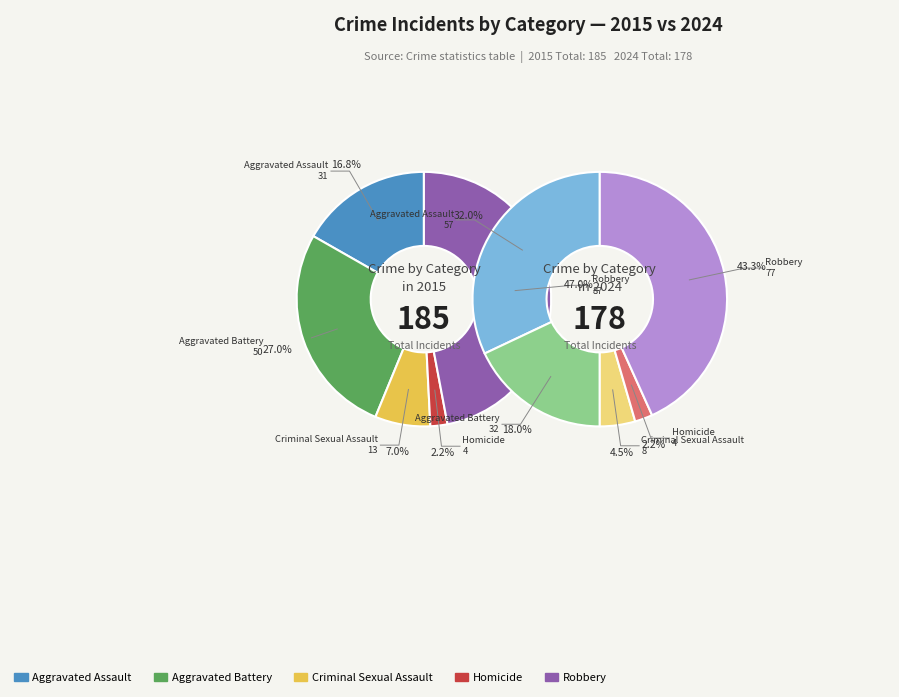

Is it true that Aggravated Battery is 37% of the pie?

False